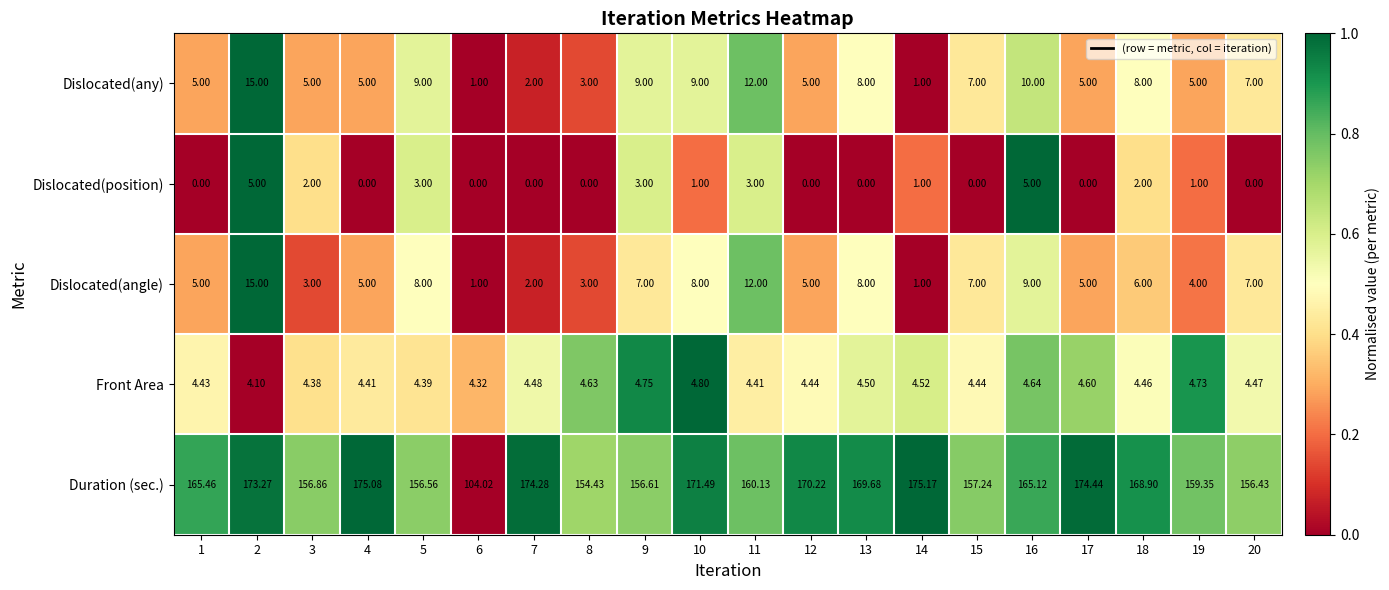

At 10, list the series in order from largest to smallest.

Duration (sec.), Dislocated(any), Dislocated(angle), Front Area, Dislocated(position)